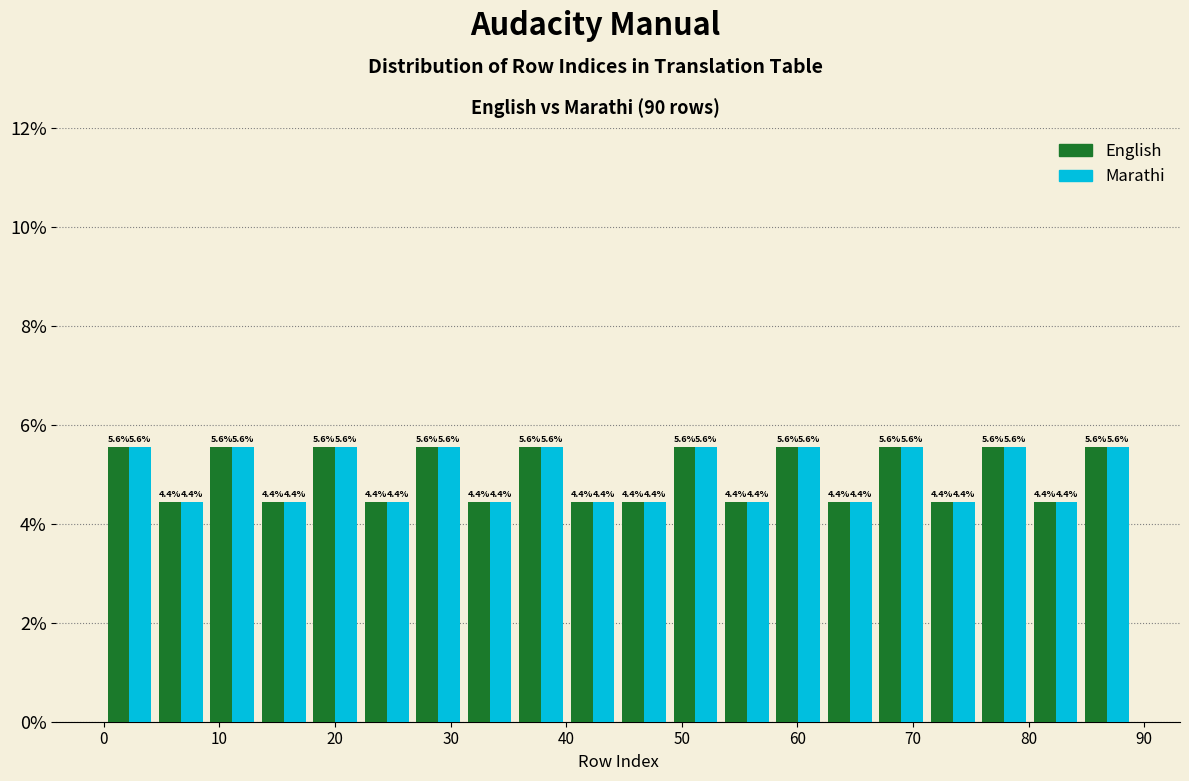

Reading left to right, transcribe this chart: for each range on the x-axis, give the height of each series' bar. The bar edges are not printed on the chart, so give them approximately, as read against the axis.

0 to 4: English=5.6	Marathi=5.6
4 to 9: English=4.4	Marathi=4.4
9 to 13: English=5.6	Marathi=5.6
13 to 18: English=4.4	Marathi=4.4
18 to 22: English=5.6	Marathi=5.6
22 to 27: English=4.4	Marathi=4.4
27 to 31: English=5.6	Marathi=5.6
31 to 36: English=4.4	Marathi=4.4
36 to 40: English=5.6	Marathi=5.6
40 to 45: English=4.4	Marathi=4.4
45 to 49: English=4.4	Marathi=4.4
49 to 53: English=5.6	Marathi=5.6
53 to 58: English=4.4	Marathi=4.4
58 to 62: English=5.6	Marathi=5.6
62 to 67: English=4.4	Marathi=4.4
67 to 71: English=5.6	Marathi=5.6
71 to 76: English=4.4	Marathi=4.4
76 to 80: English=5.6	Marathi=5.6
80 to 85: English=4.4	Marathi=4.4
85 to 89: English=5.6	Marathi=5.6